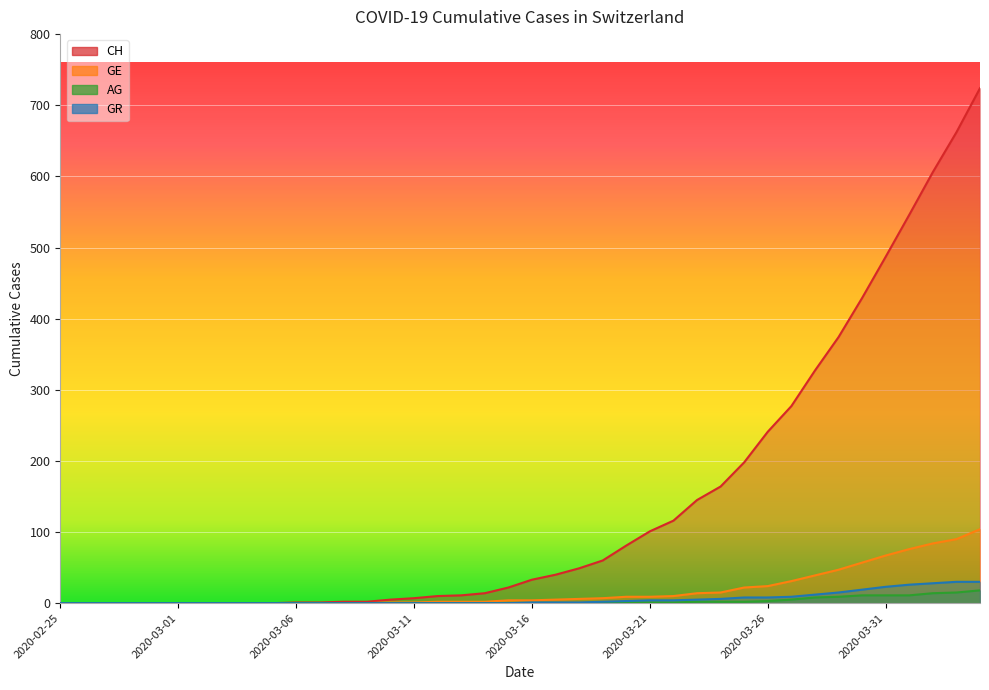

How many lines are shown in the chart?

4